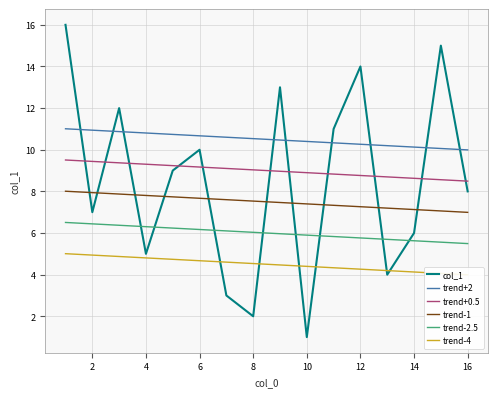

The value of trend-2.5 at 16 is 8.5. True or false?

False